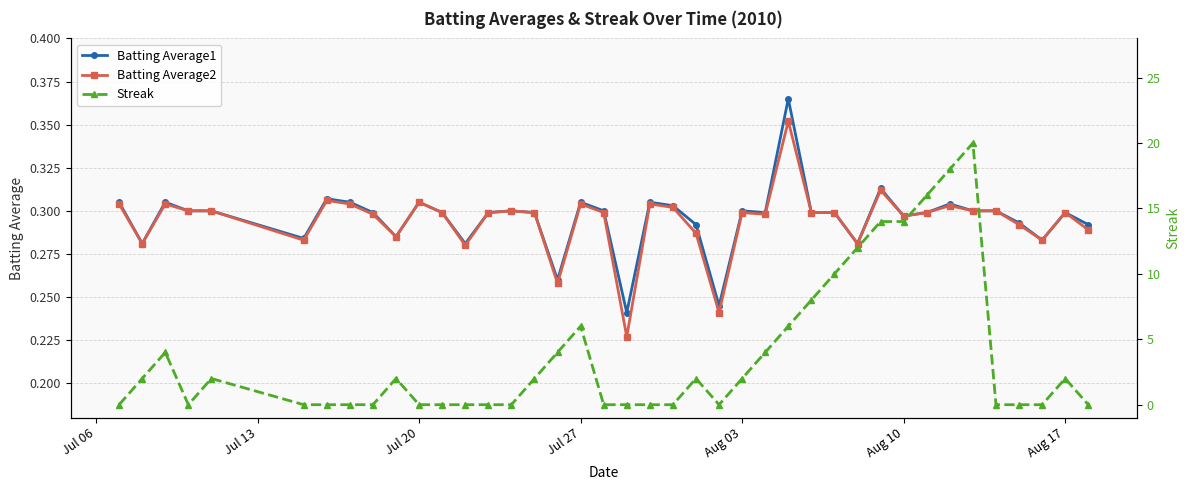

What are all the series names shown in the legend?

Batting Average1, Batting Average2, Streak